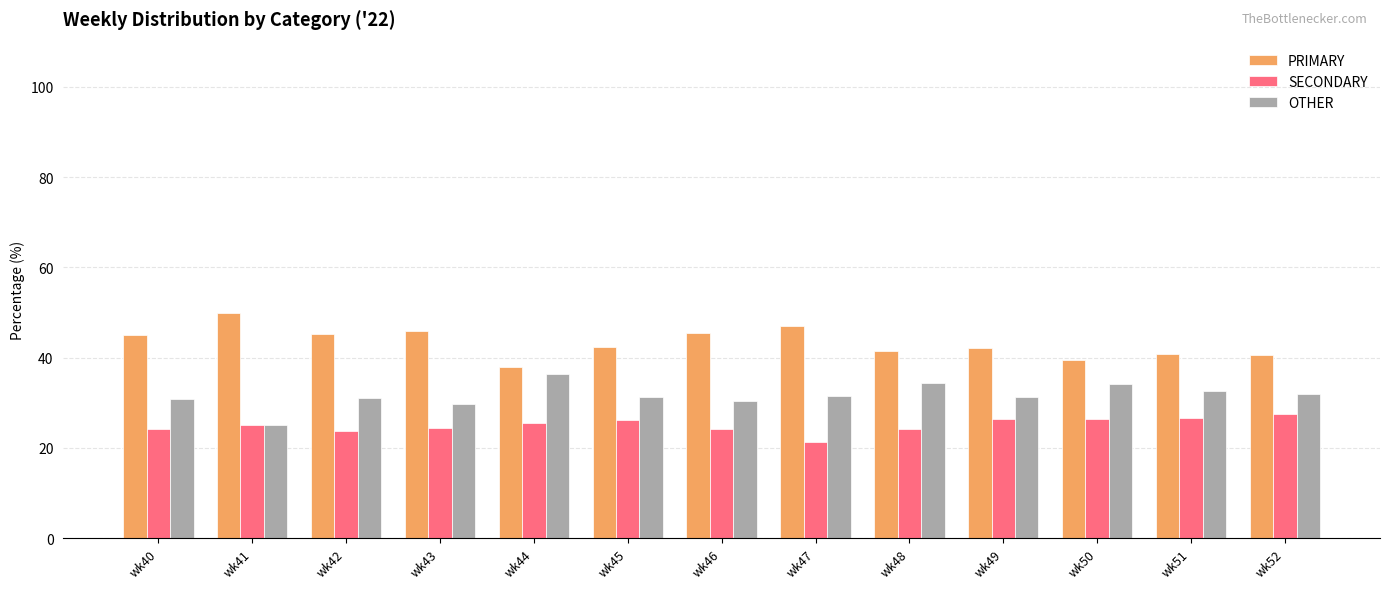

What is the average value of the SECONDARY series?

25.1